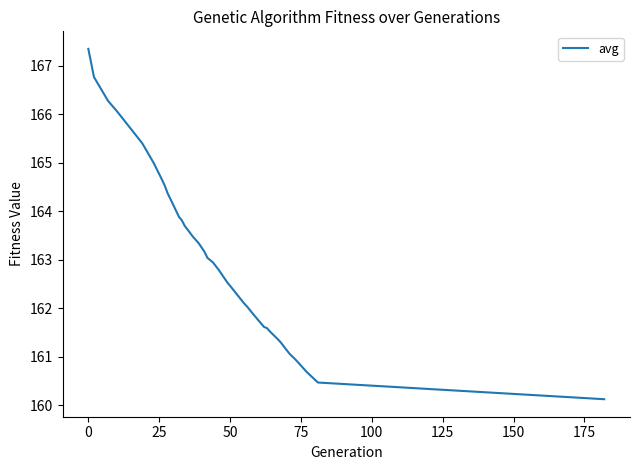

What is the difference between the maximum and minimum values?

7.2